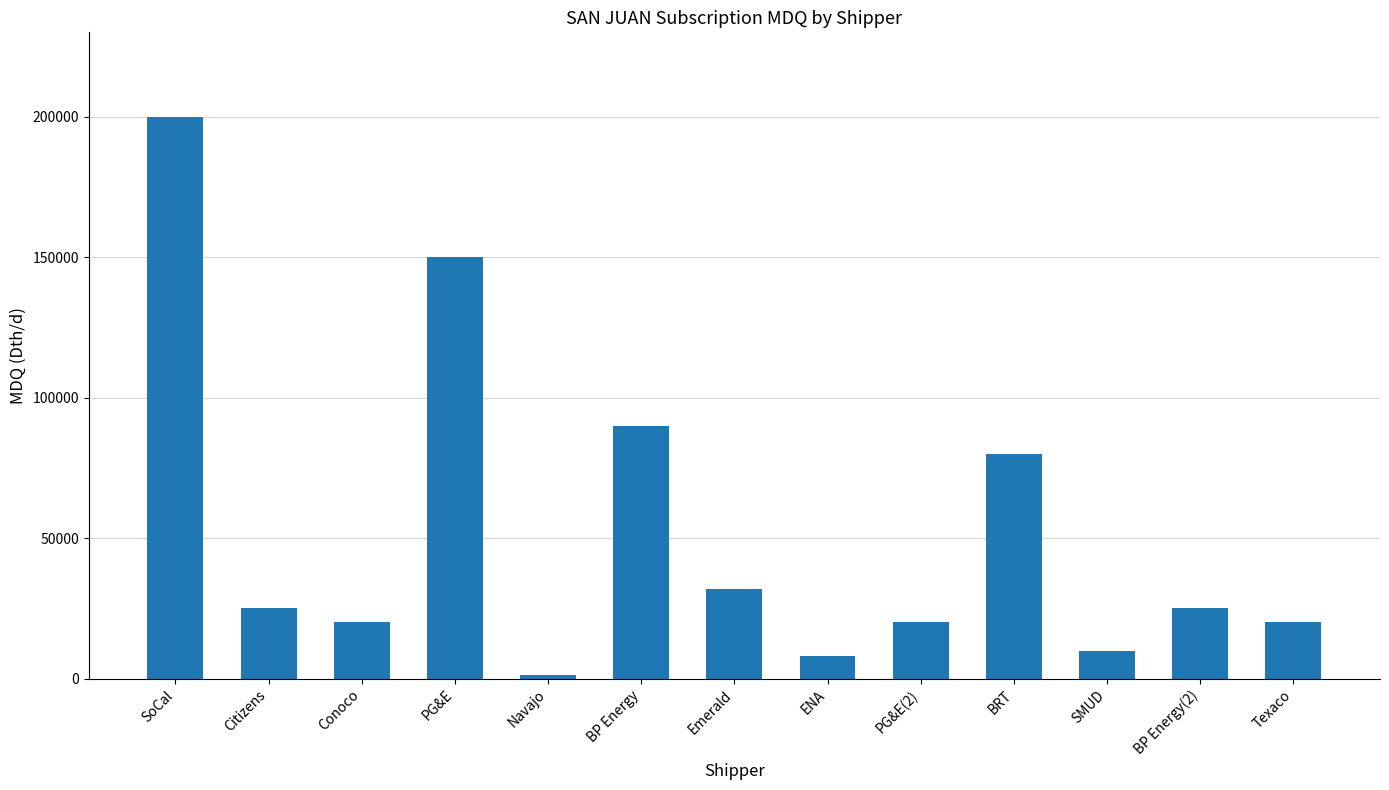

How many bars are there in total?

13